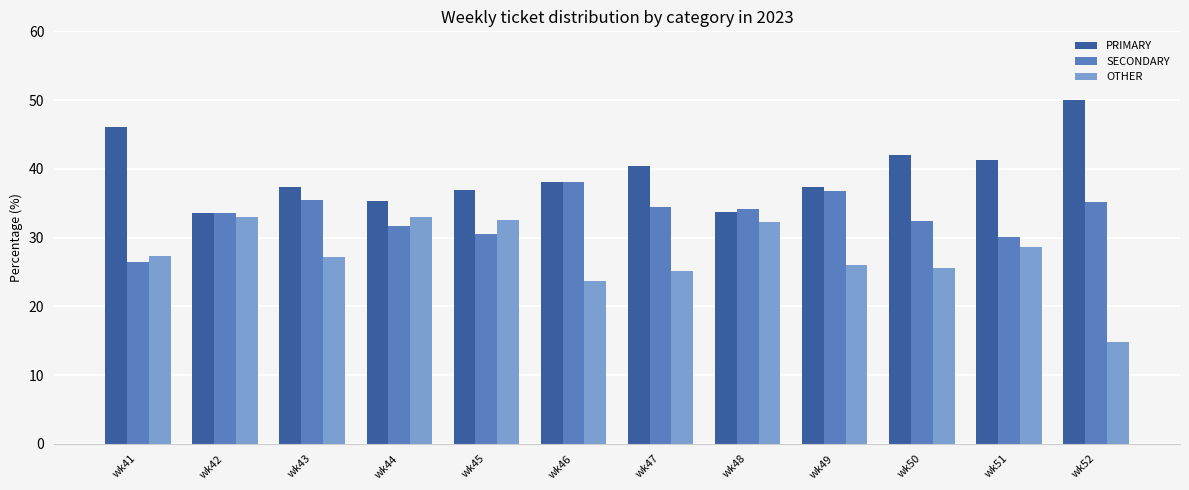

Is the value of OTHER at wk49 greater than the value of SECONDARY at wk49?

No